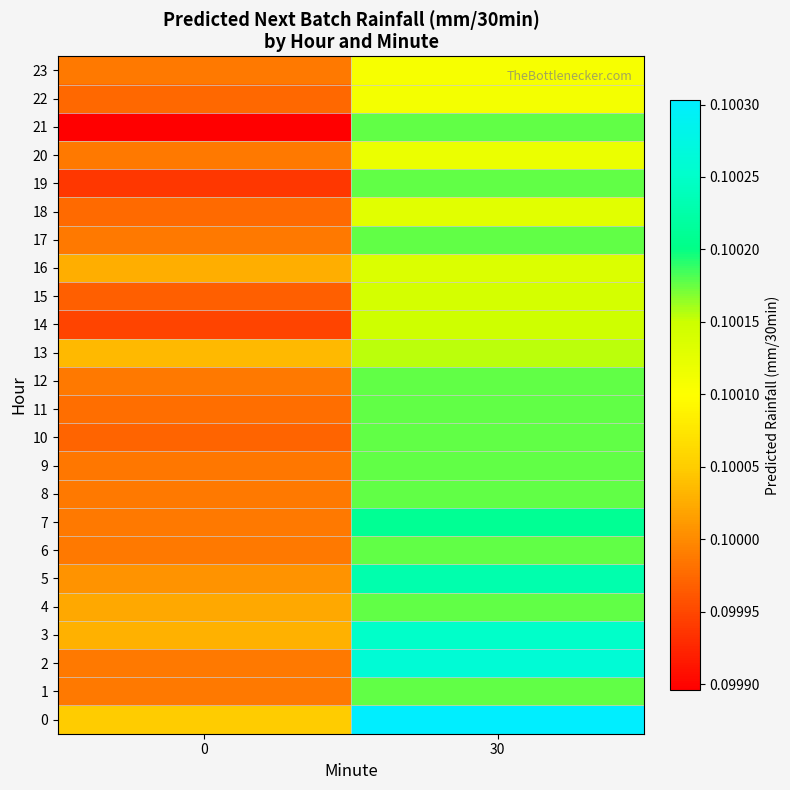

Reading right to left, what are all the values shown in this chart?

0: 30=0.1	0=0.1
1: 30=0.1	0=0.1
2: 30=0.1	0=0.1
3: 30=0.1	0=0.1
4: 30=0.1	0=0.1
5: 30=0.1	0=0.1
6: 30=0.1	0=0.1
7: 30=0.1	0=0.1
8: 30=0.1	0=0.1
9: 30=0.1	0=0.1
10: 30=0.1	0=0.1
11: 30=0.1	0=0.1
12: 30=0.1	0=0.1
13: 30=0.1	0=0.1
14: 30=0.1	0=0.1
15: 30=0.1	0=0.1
16: 30=0.1	0=0.1
17: 30=0.1	0=0.1
18: 30=0.1	0=0.1
19: 30=0.1	0=0.1
20: 30=0.1	0=0.1
21: 30=0.1	0=0.1
22: 30=0.1	0=0.1
23: 30=0.1	0=0.1